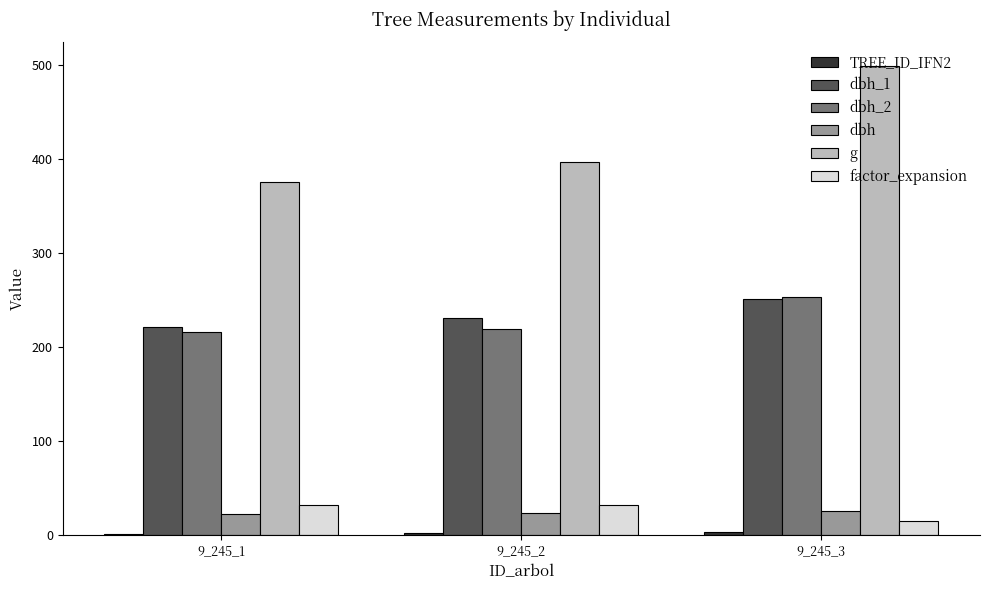

Which series changed the most between 9_245_2 and 9_245_3?

g